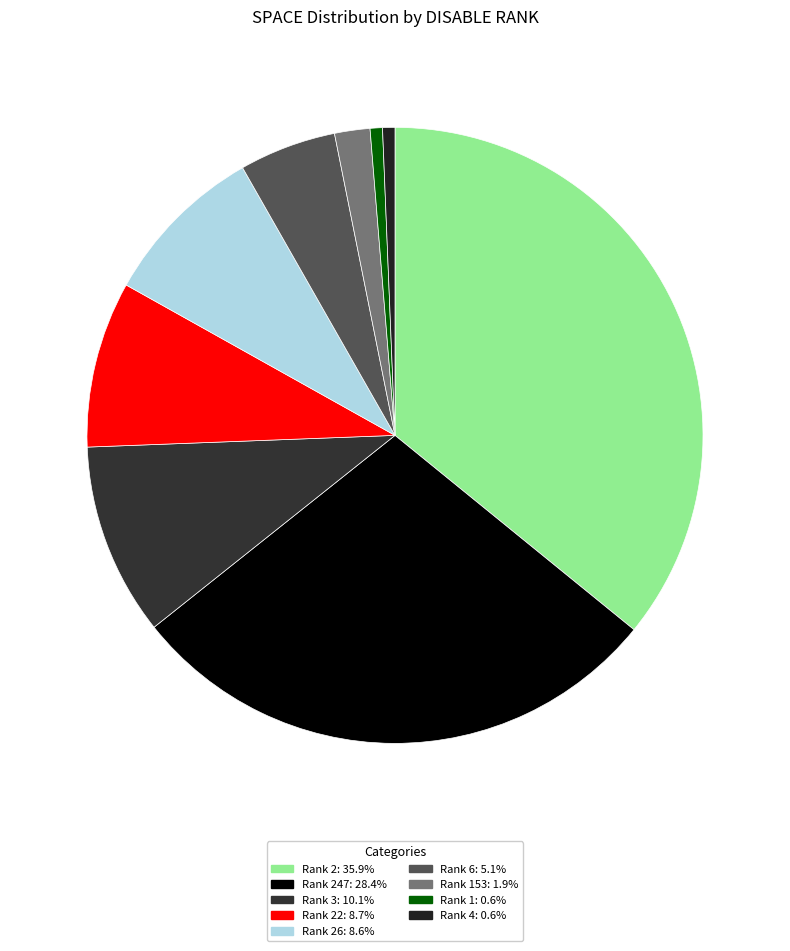

Count the number of slices in the pie.

9